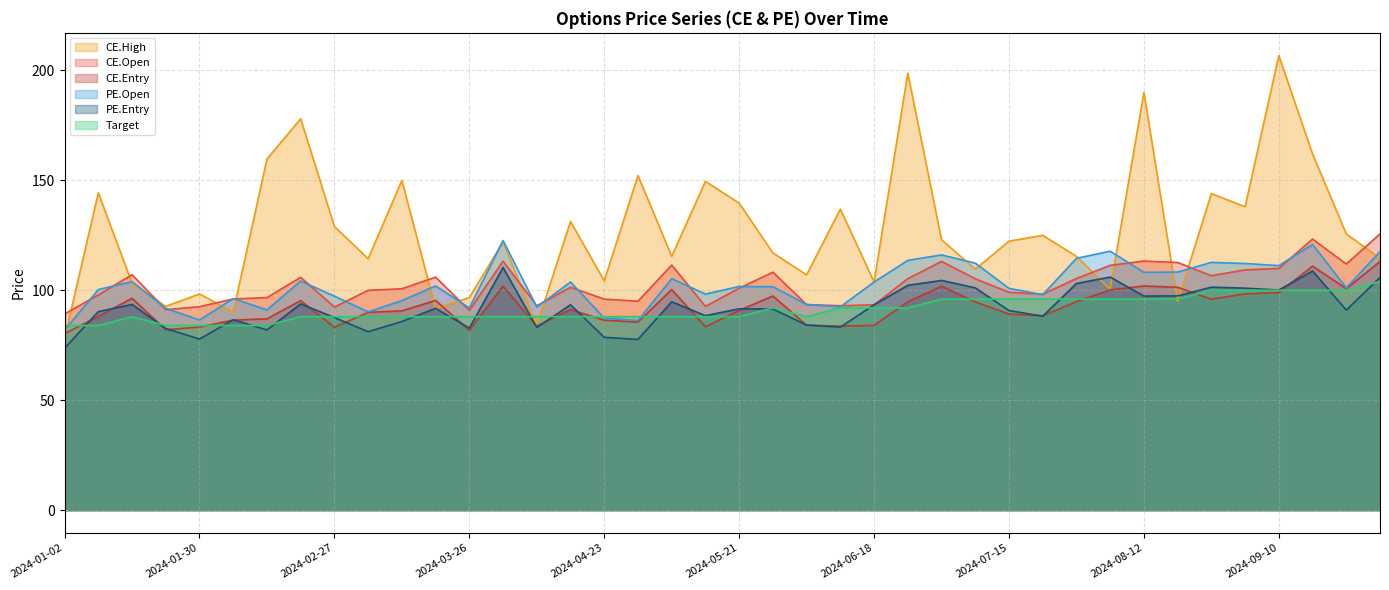

How many lines are shown in the chart?

6